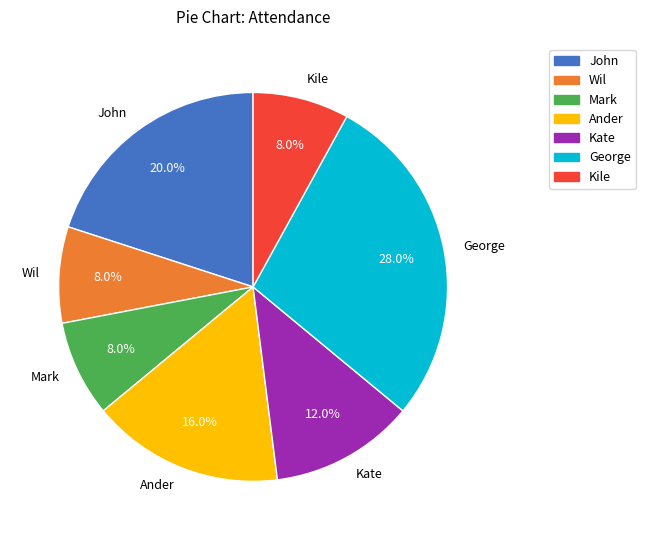

Does Kate account for over 50% of the chart?

No